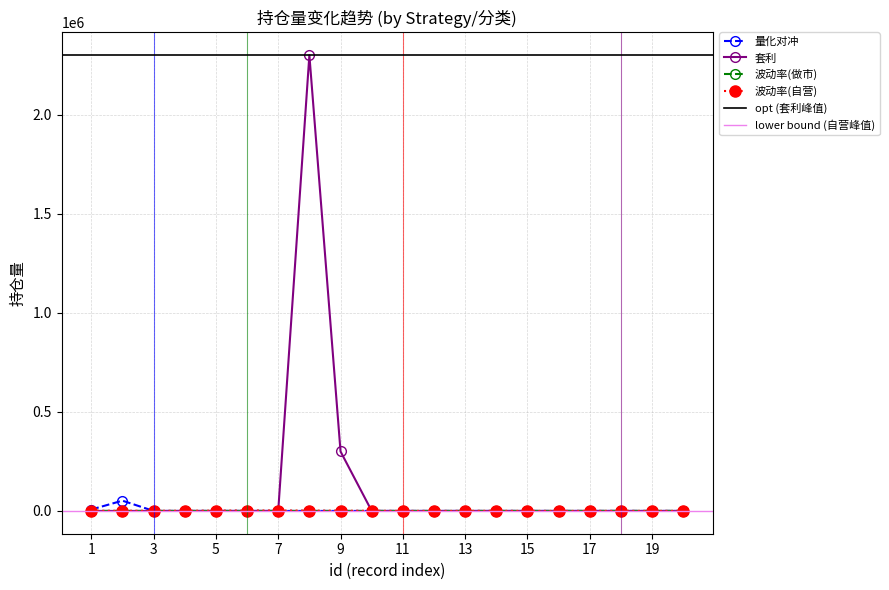

Which series has the widest spread of values?

套利